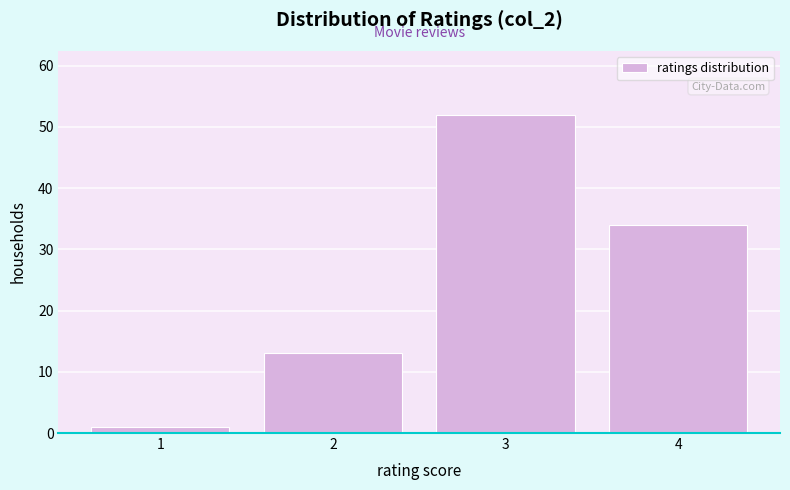

Reading left to right, what are all the values shown in this chart?

1=1	2=13	3=52	4=34